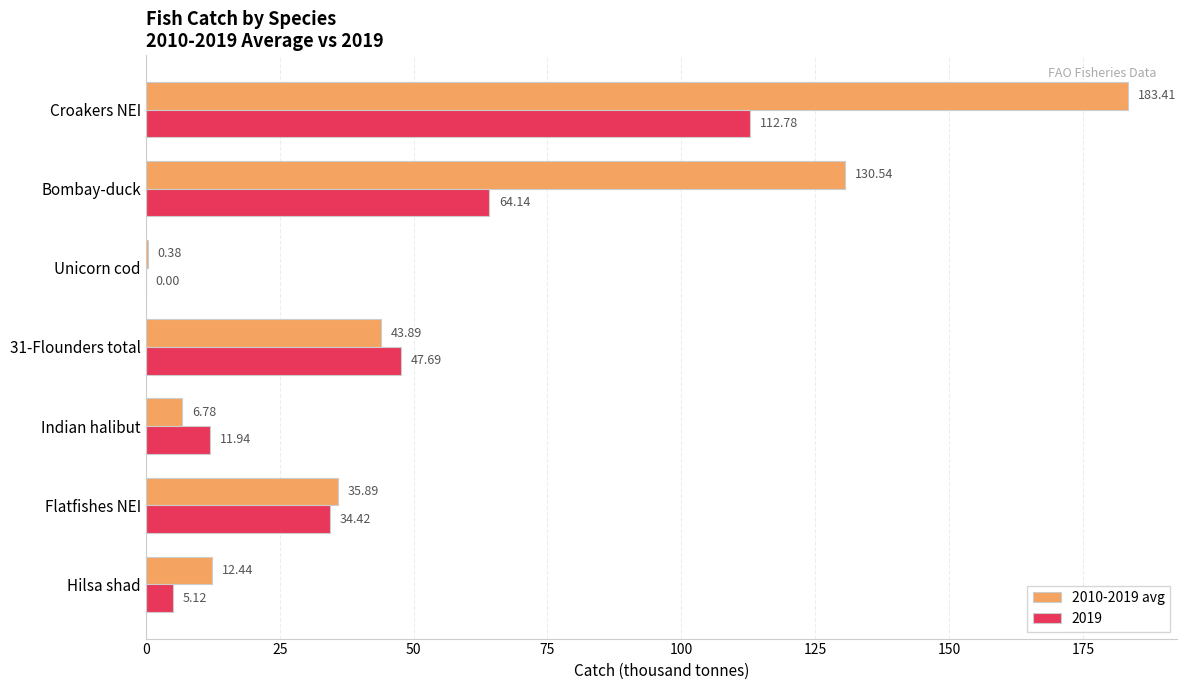

How many data points does each series have?

7